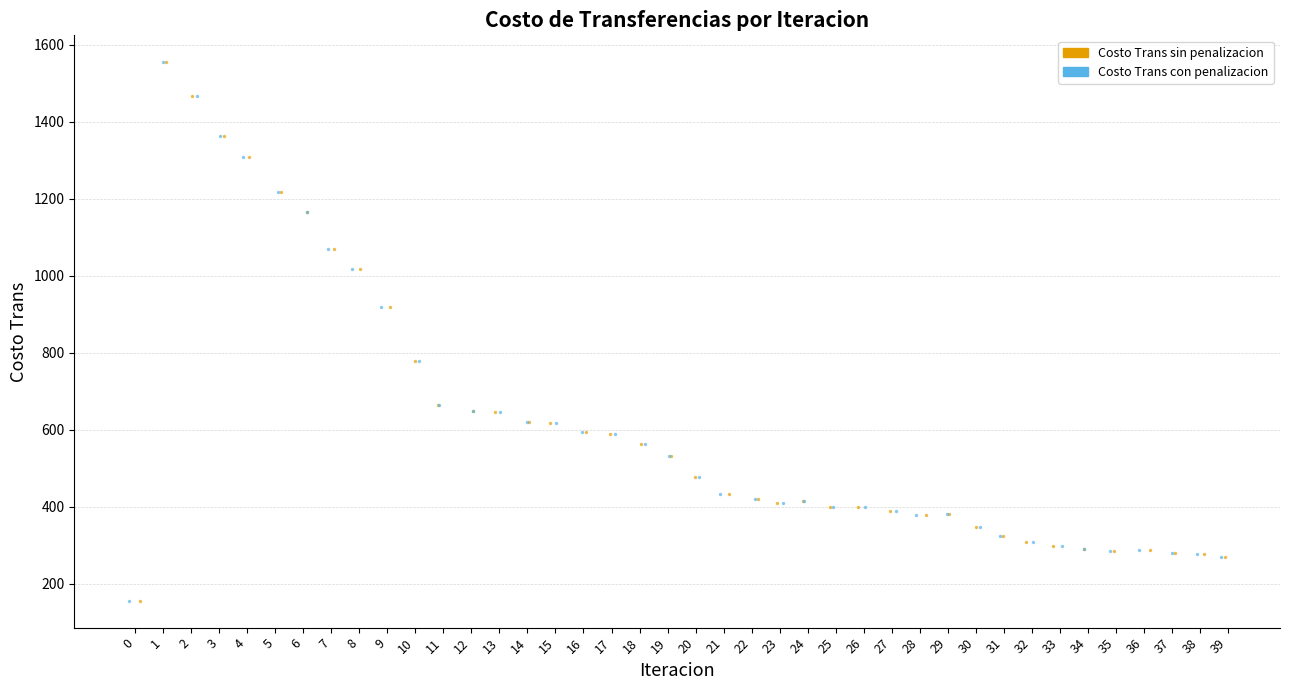

What are all the series names shown in the legend?

Costo Trans sin penalizacion, Costo Trans con penalizacion